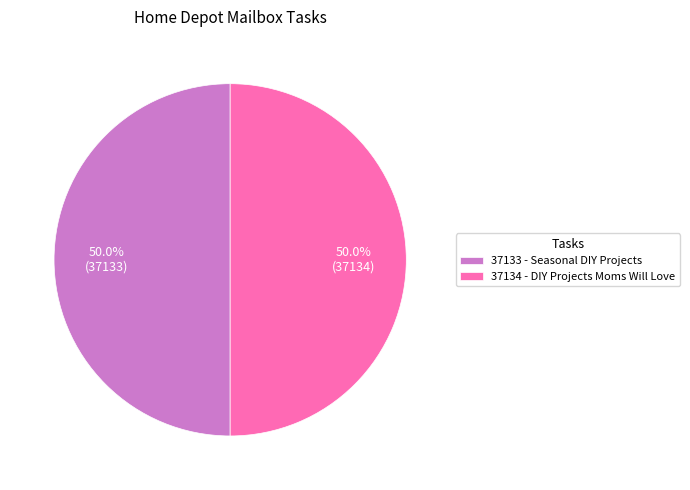

Do 37134 - DIY Projects Moms Will Love and 37133 - Seasonal DIY Projects together represent more than half of the pie?

Yes